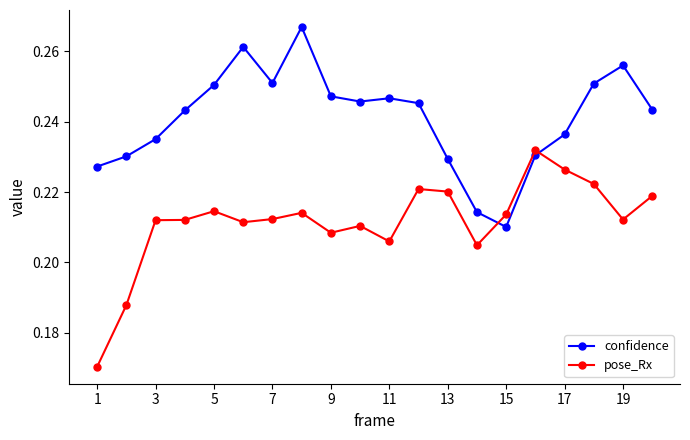

At how many categories does at least one series exceed 0?

20